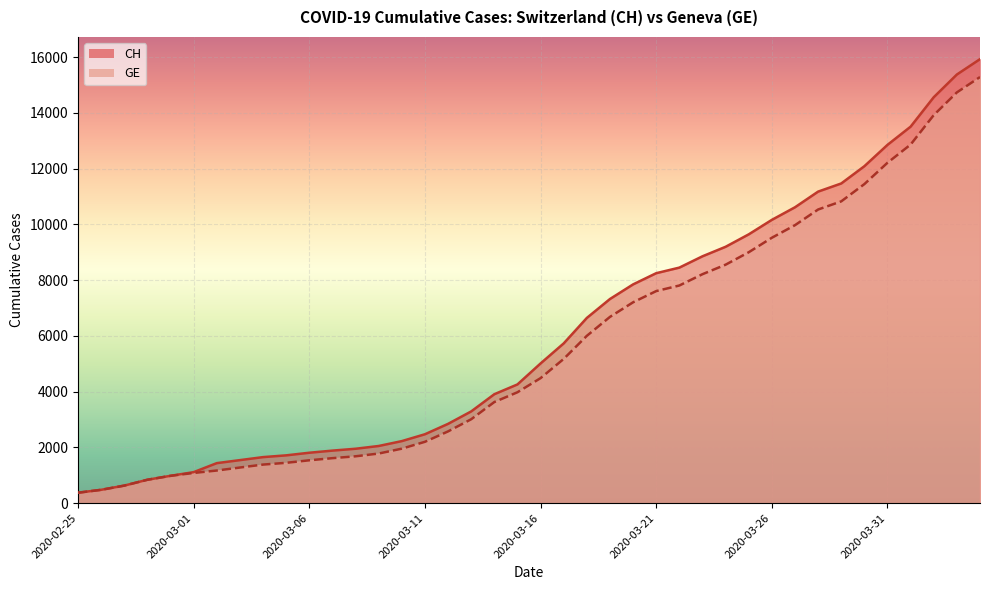

Is it true that CH equals 2331 at 2020-03-02?

False